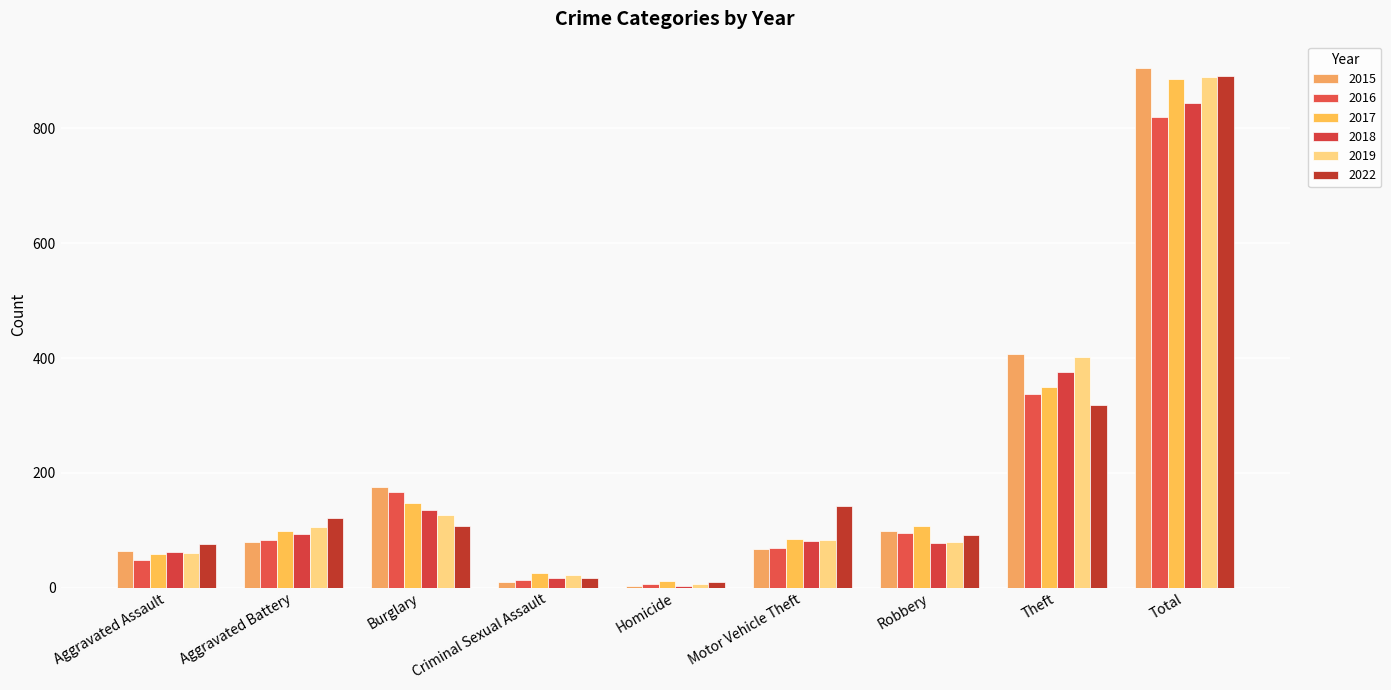

Where does the 2022 series first go above 108?

Aggravated Battery